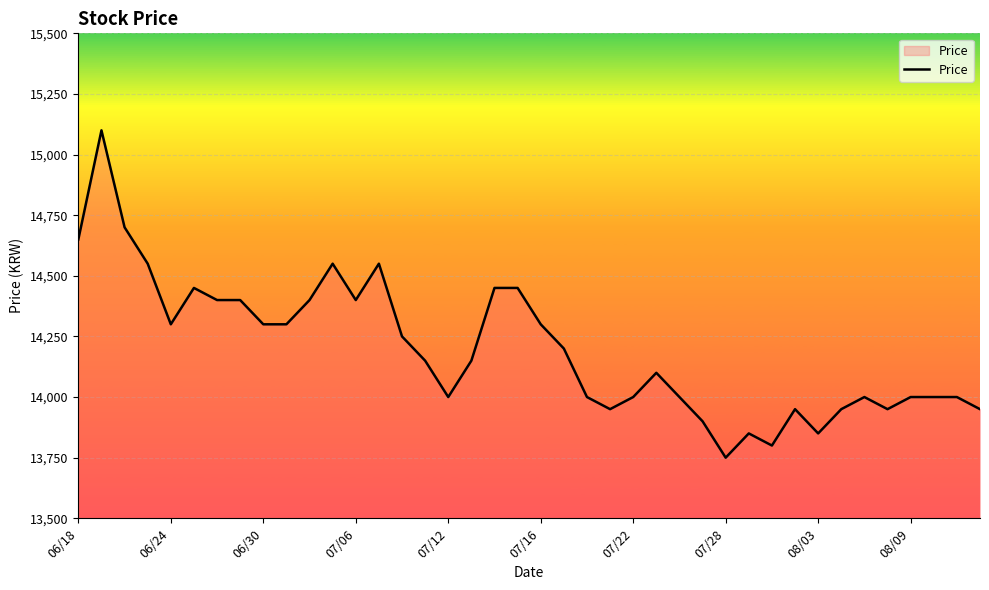

What is the maximum value shown in the chart?

15100